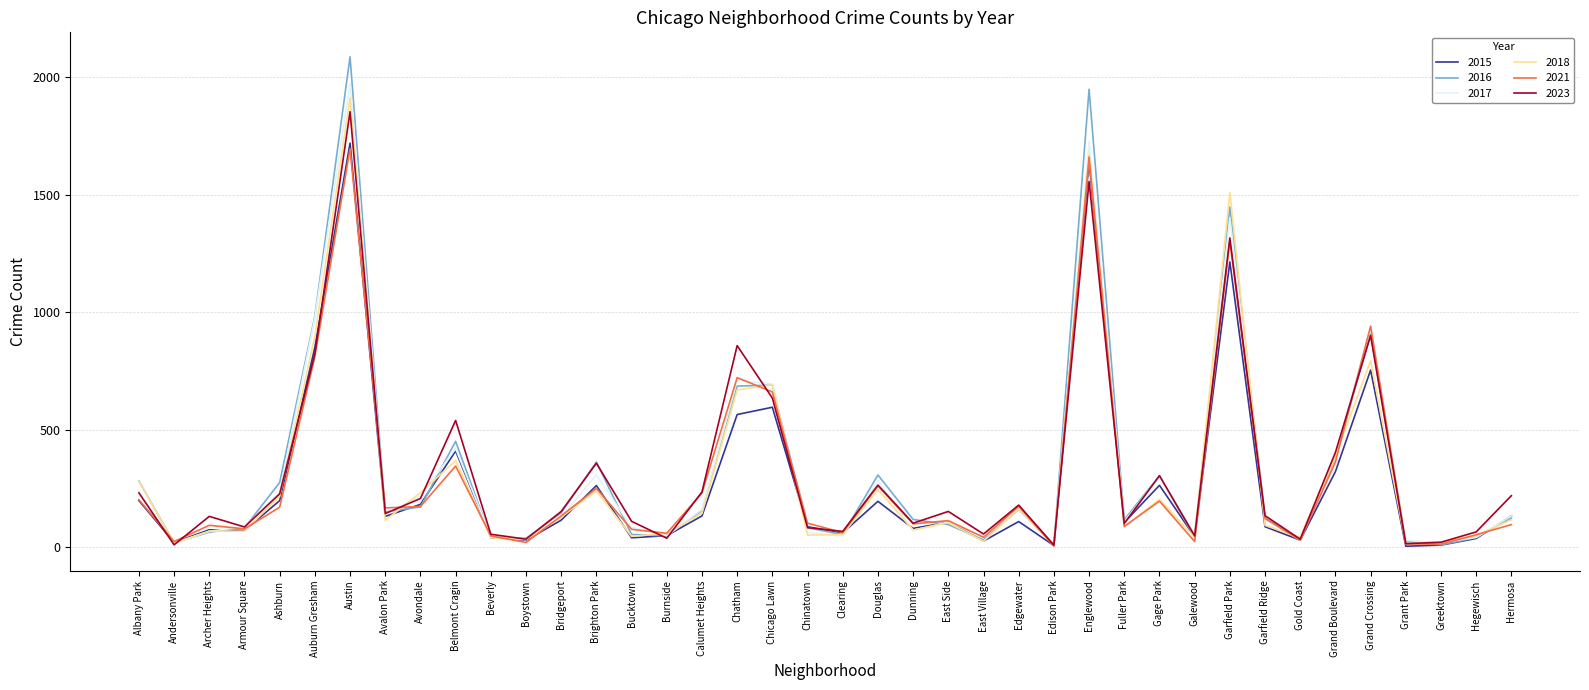

Is it true that 2015 equals 754 at Grand Crossing?

True